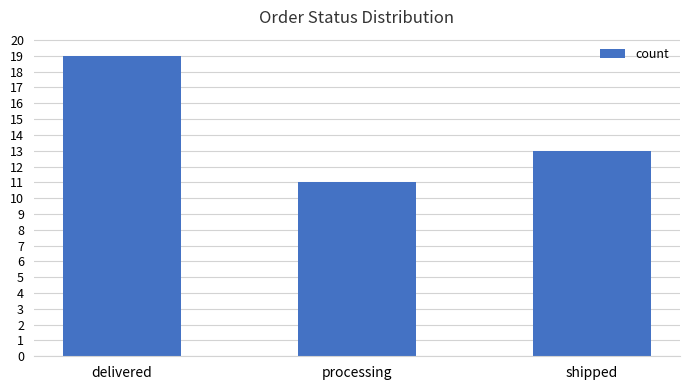

The chart shows a value of 19 at delivered. True or false?

True